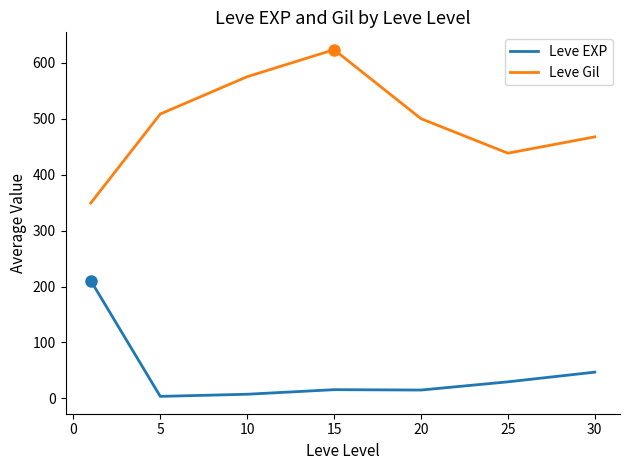

What is the lowest value of the Leve Gil series?

349.2